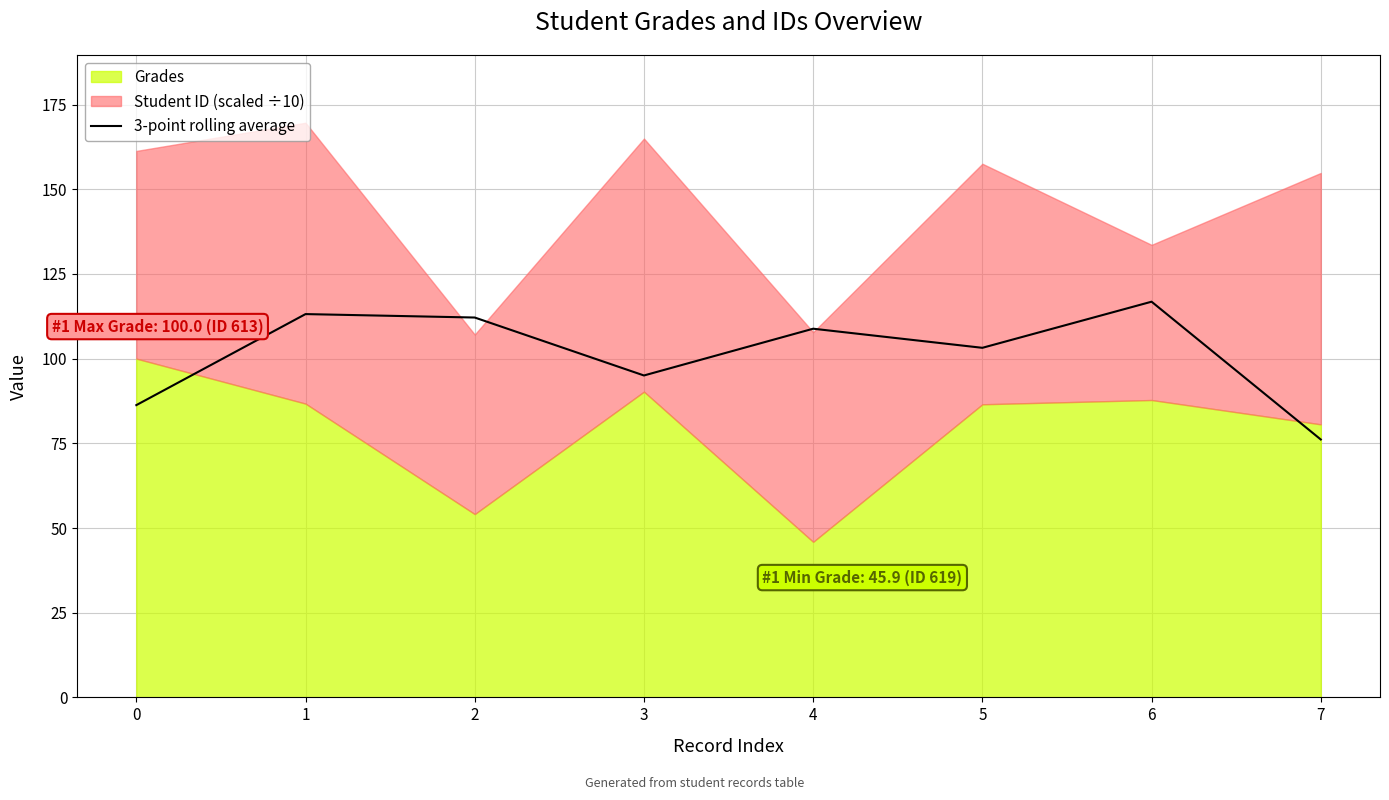

At which label does 3-point rolling average reach its minimum?

7